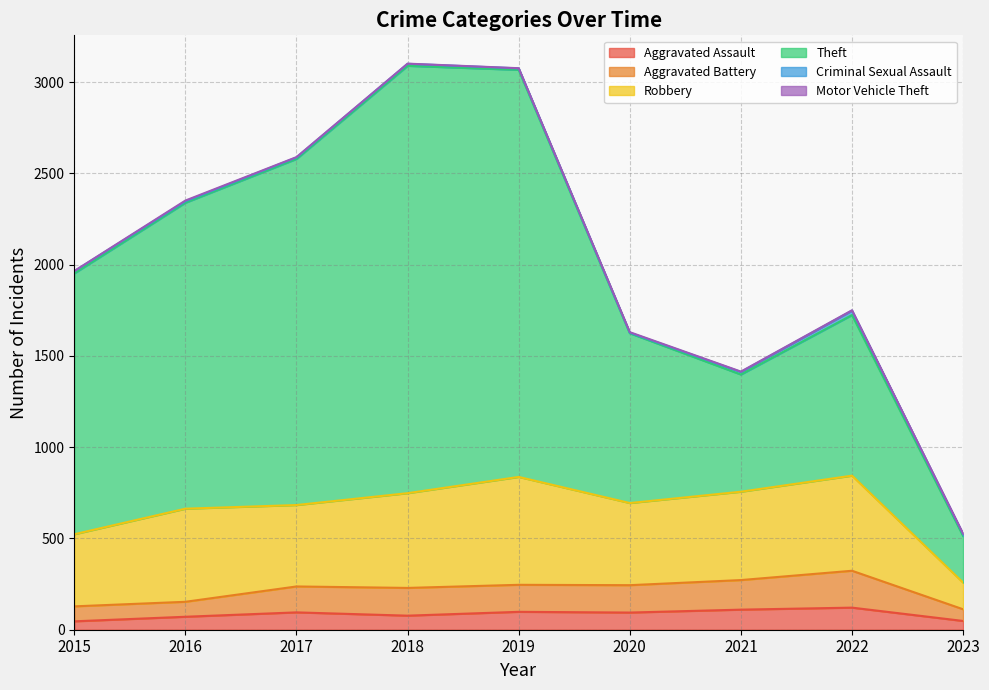

The Aggravated Battery series shows 246 at 2019. True or false?

True